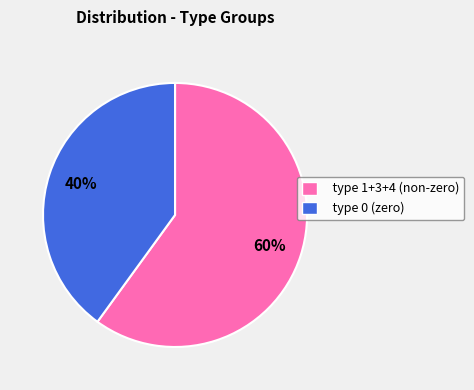

Which has a higher value, type 1+3+4 (non-zero) or type 0 (zero)?

type 1+3+4 (non-zero)